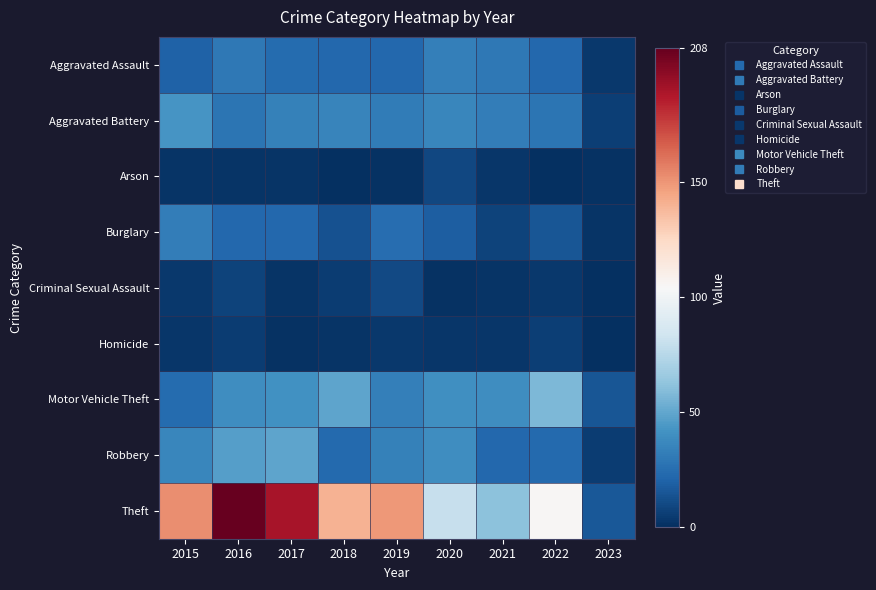

Rank the series by their maximum value, from lowest to highest.

Homicide, Arson, Criminal Sexual Assault, Burglary, Aggravated Assault, Aggravated Battery, Robbery, Motor Vehicle Theft, Theft